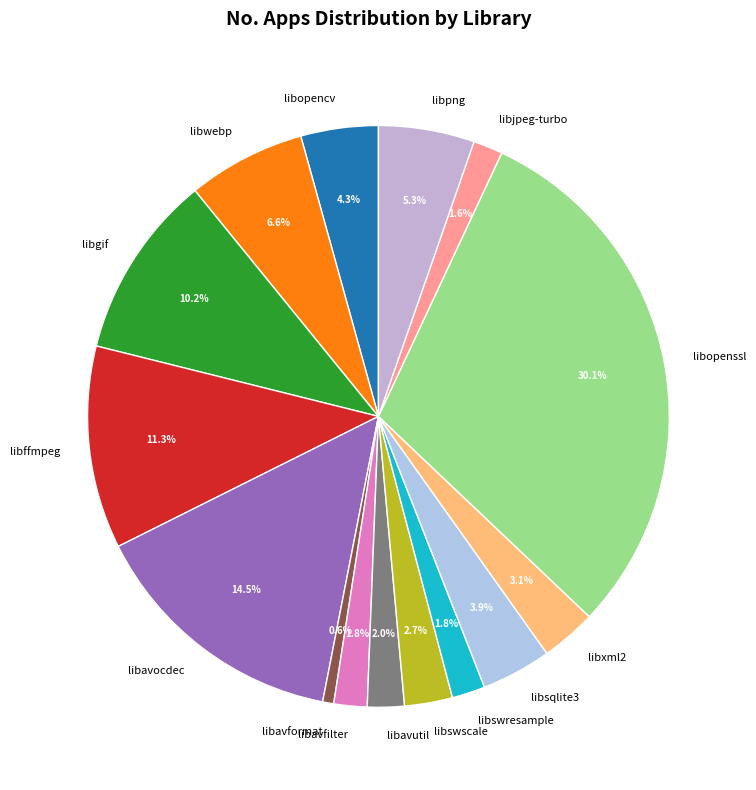

Do libavocdec and libopenssl together represent more than half of the pie?

No